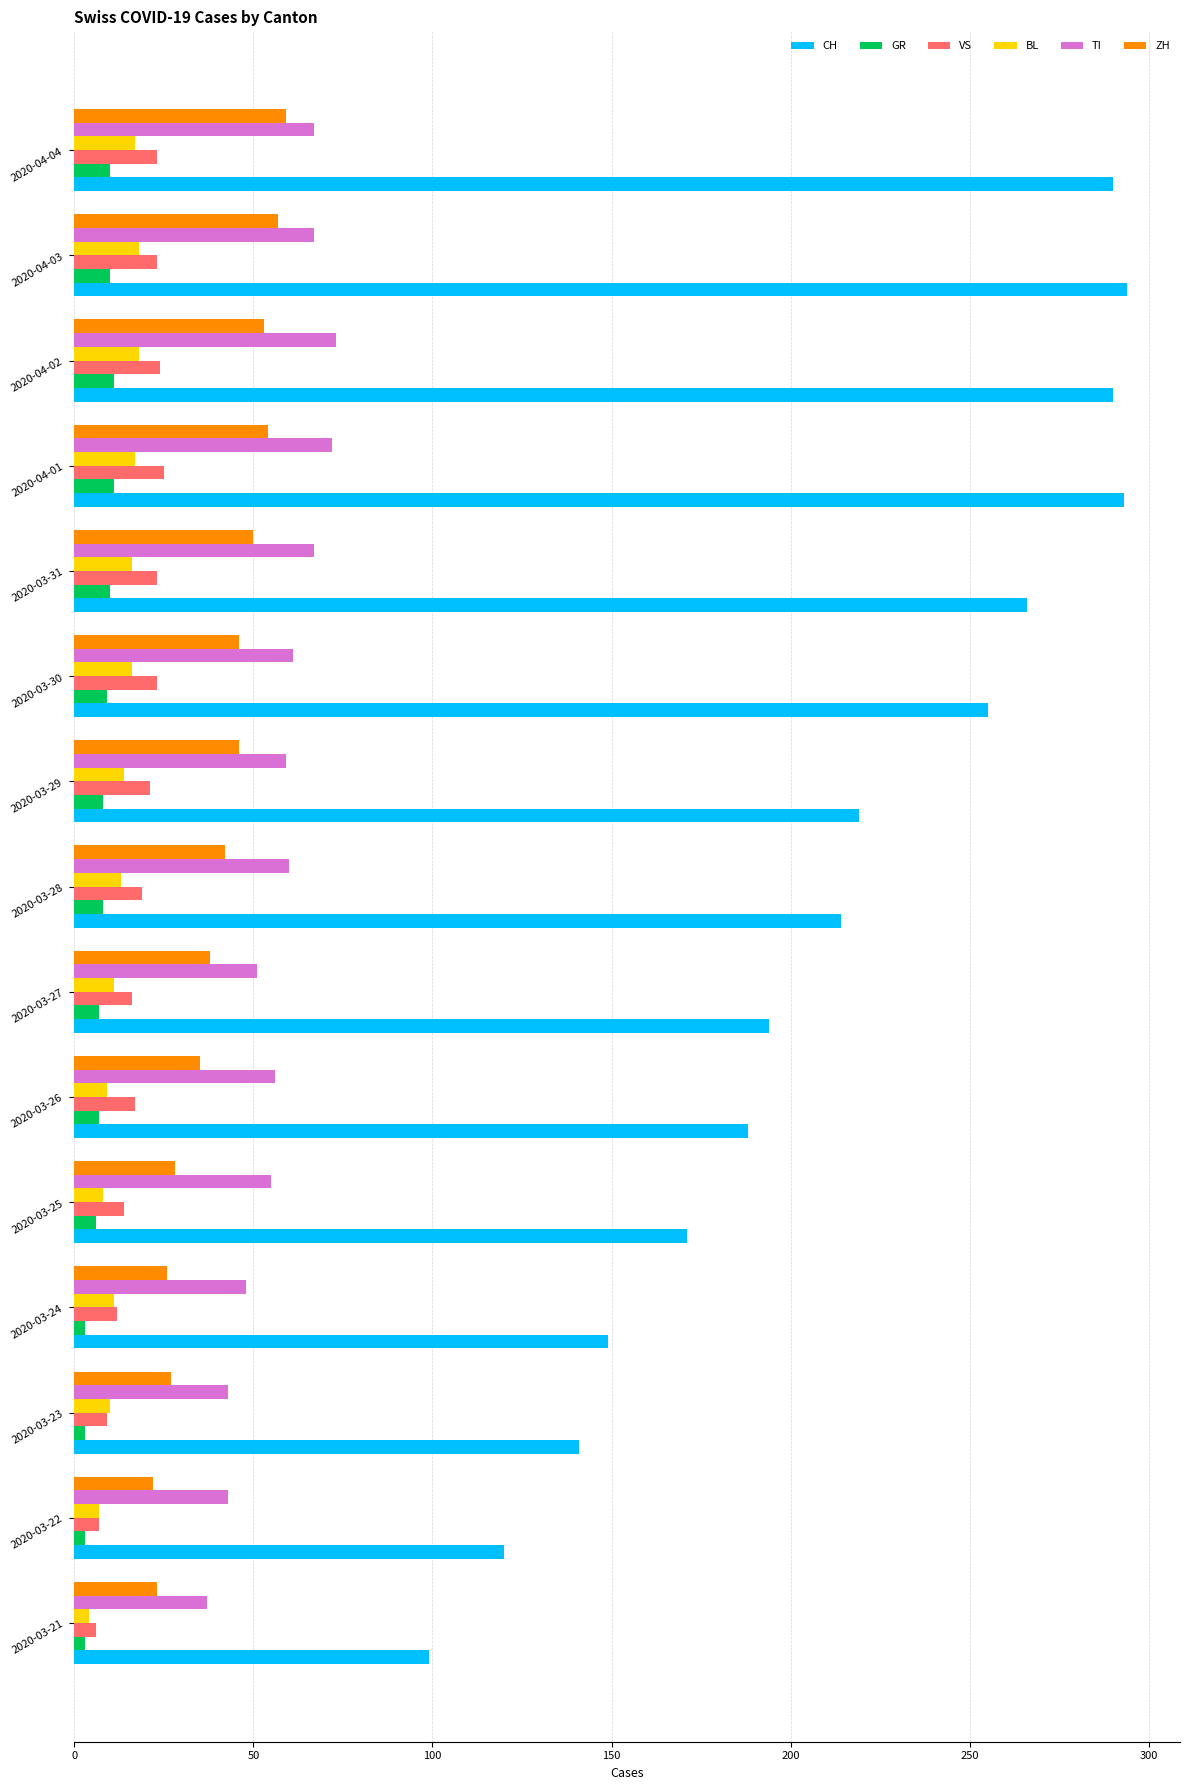

Which series has the largest total across all categories?

CH